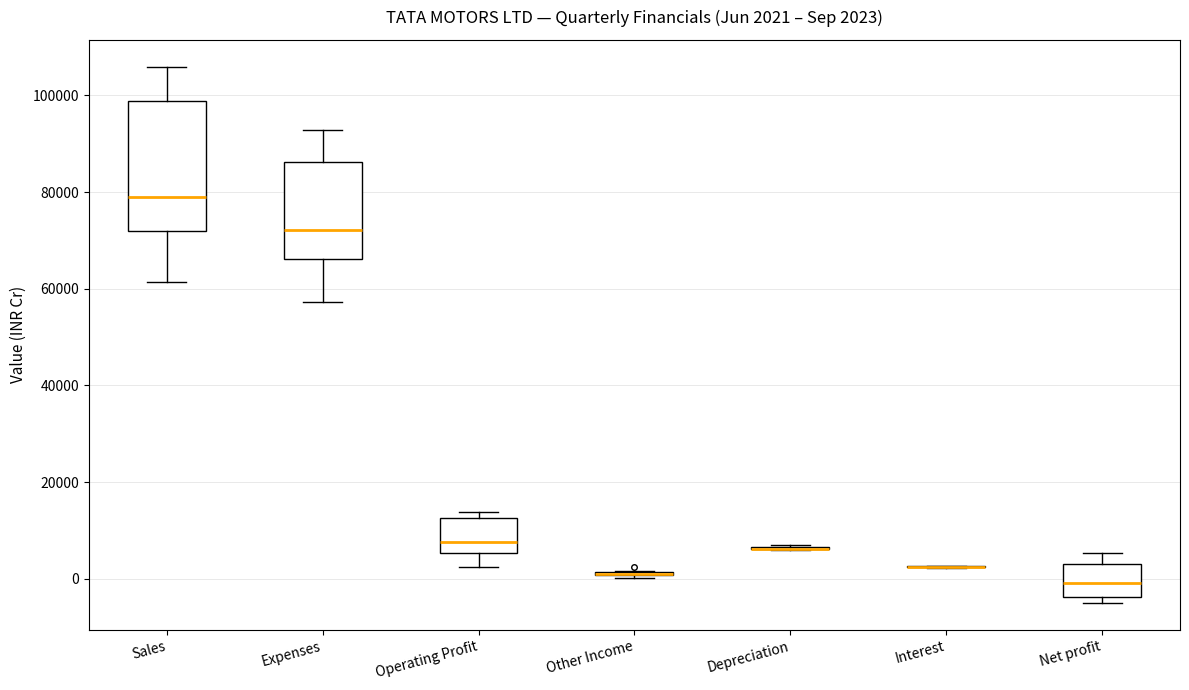

Comparing the boxes themselves (not the whiskers), which one is the tallest?

Sales